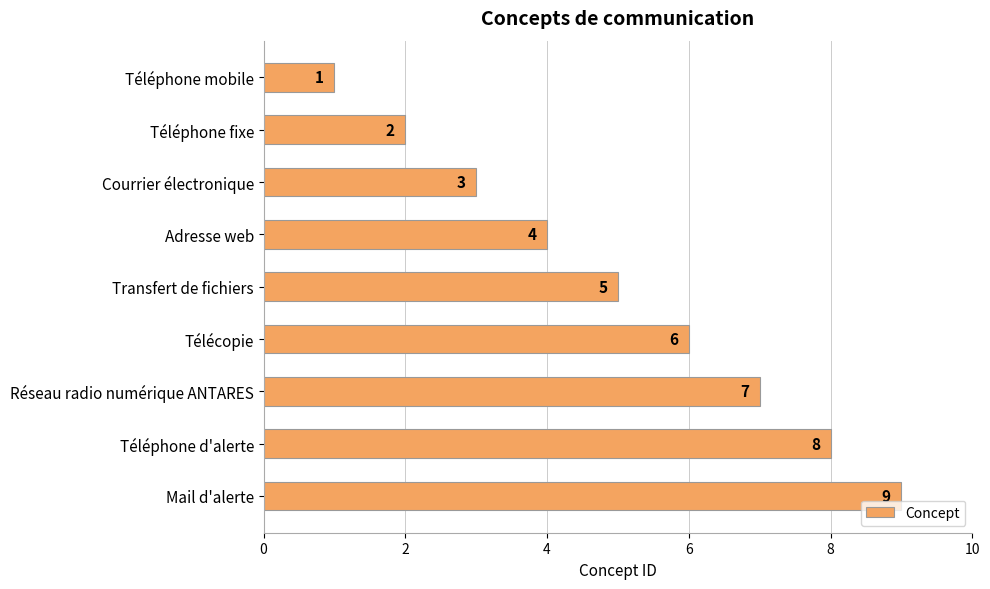

What is the ratio of the value at Téléphone d'alerte to the value at Réseau radio numérique ANTARES?

1.1